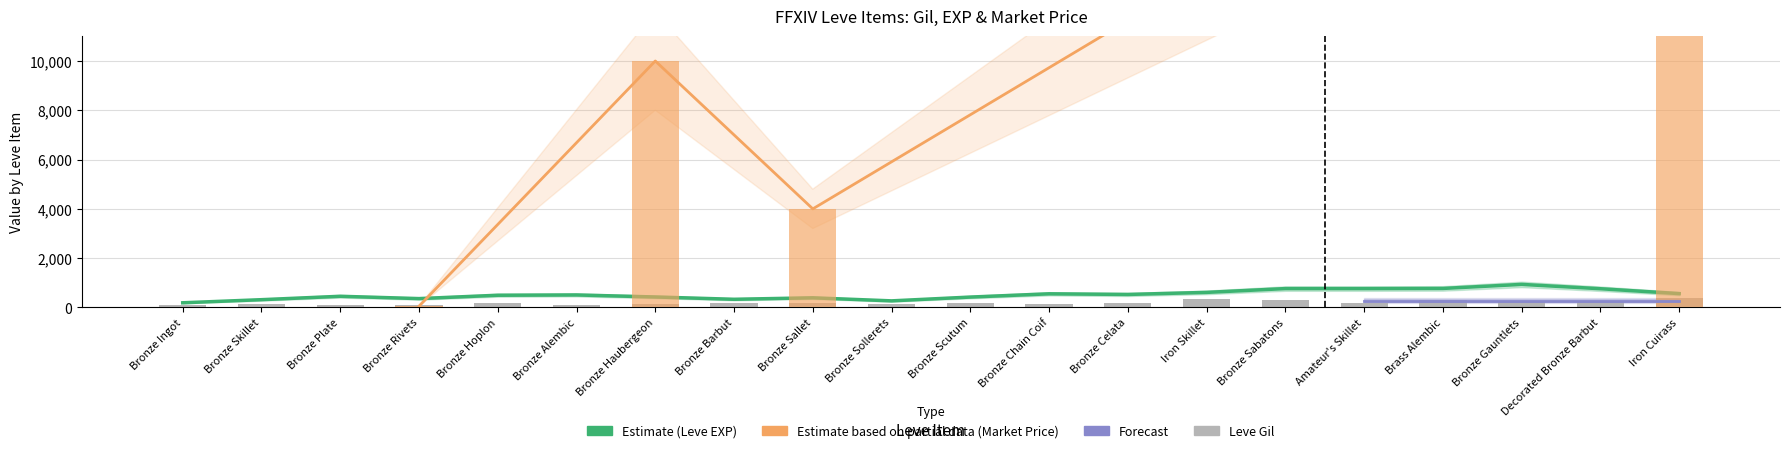

What is the difference between the second highest and second lowest values in the Leve Gil series?

237